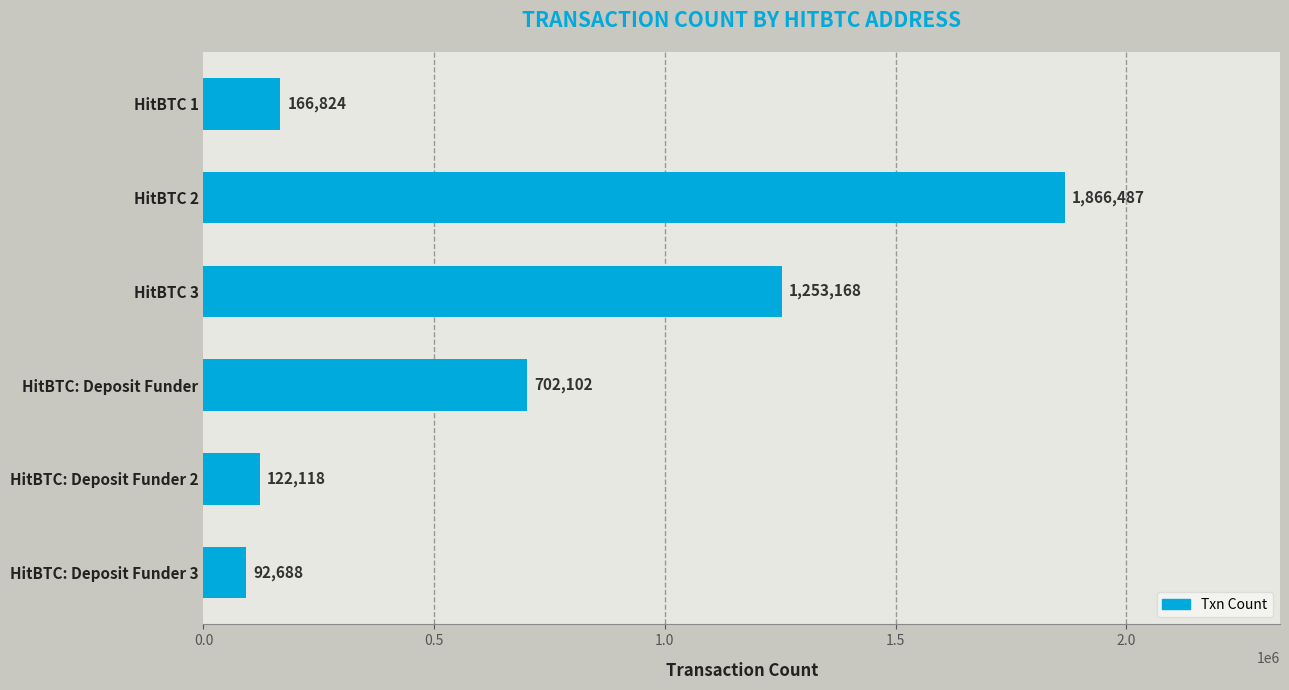

Reading top to bottom, what are all the values shown in this chart?

HitBTC 1=166824	HitBTC 2=1866487	HitBTC 3=1253168	HitBTC: Deposit Funder=702102	HitBTC: Deposit Funder 2=122118	HitBTC: Deposit Funder 3=92688